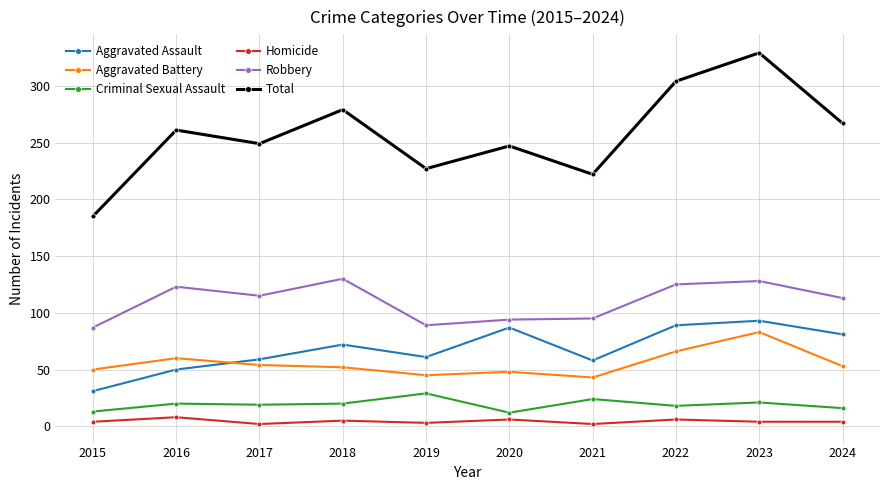

True or false: Aggravated Battery and Total cross at least once.

False